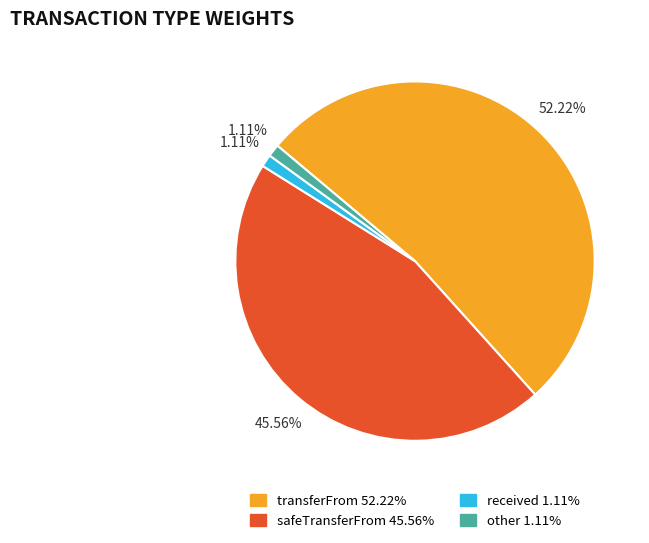

How many segments does this pie chart have?

4